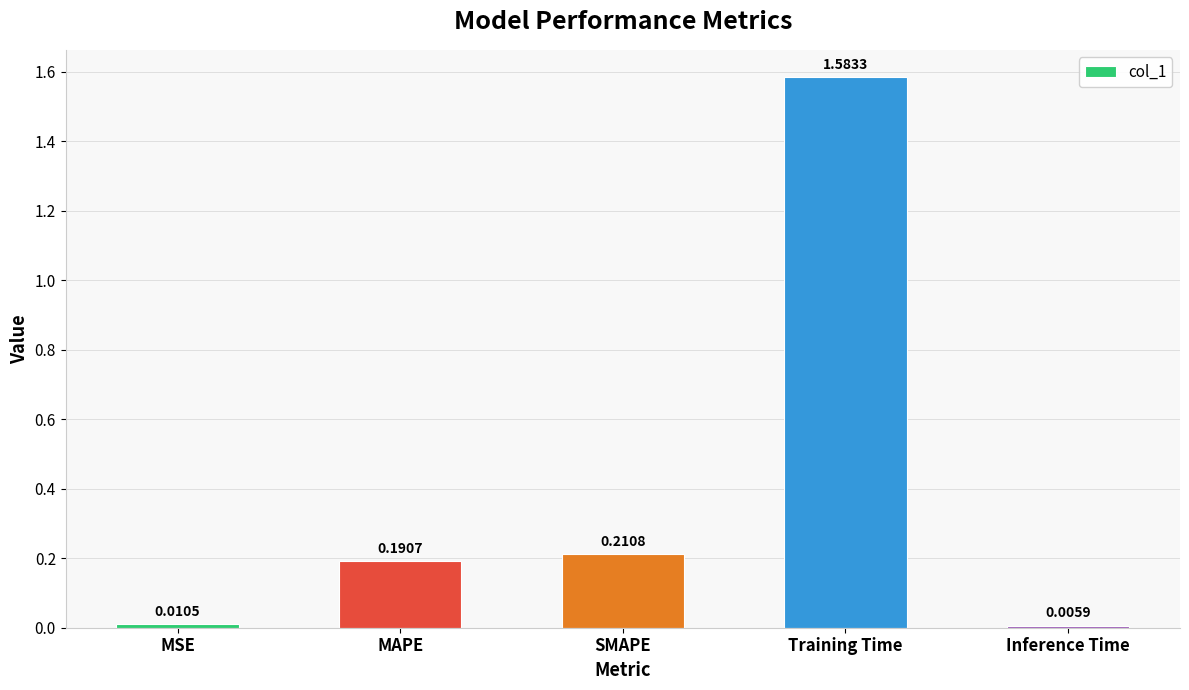

Rank the categories by value from highest to lowest.

Training Time, SMAPE, MAPE, MSE, Inference Time